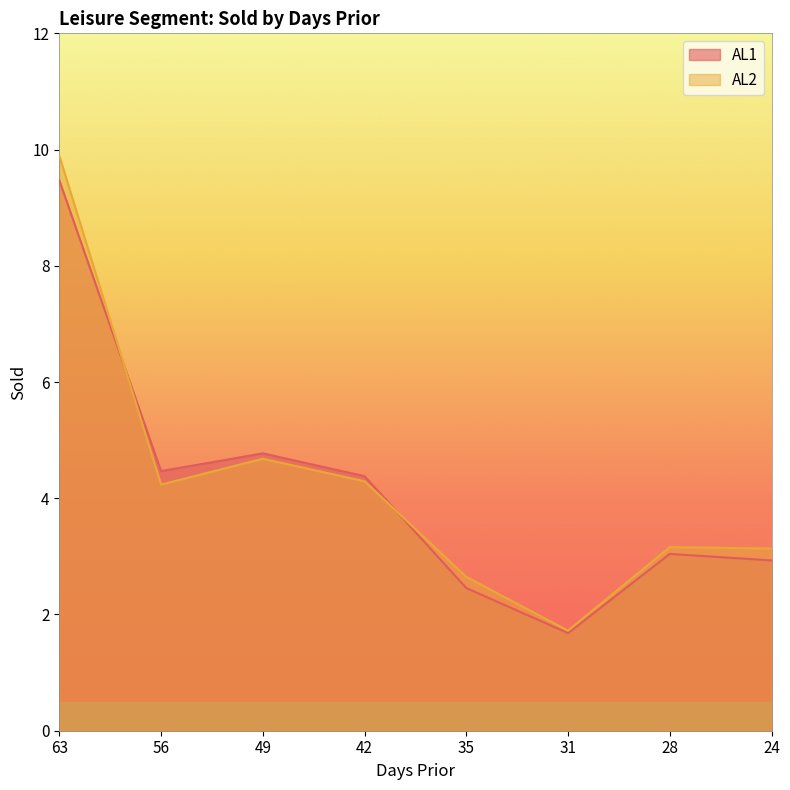

What is the average value of the AL1 series?

4.2